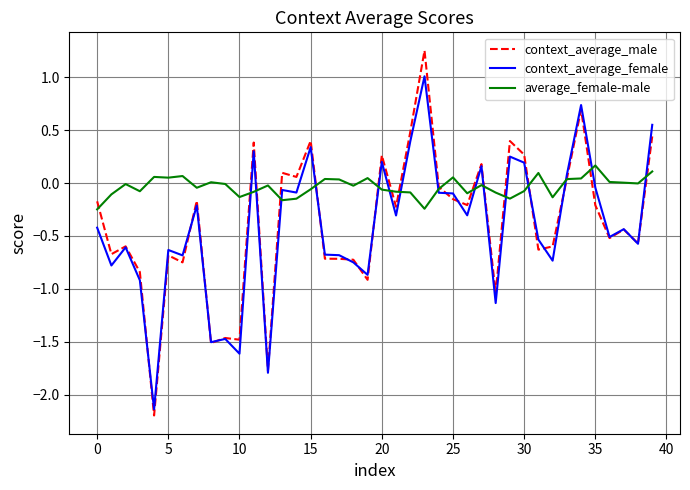

What are all the series names shown in the legend?

context_average_male, context_average_female, average_female-male